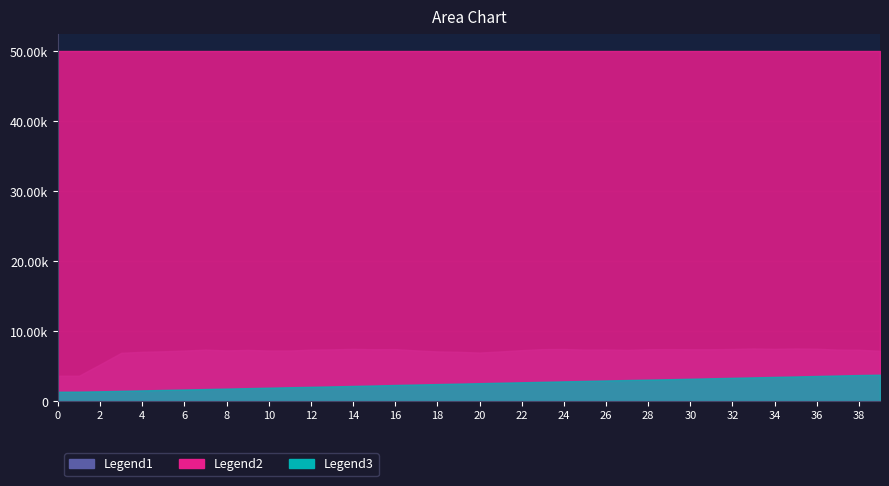

How many intersections are there between Legend3 and Legend2?

1